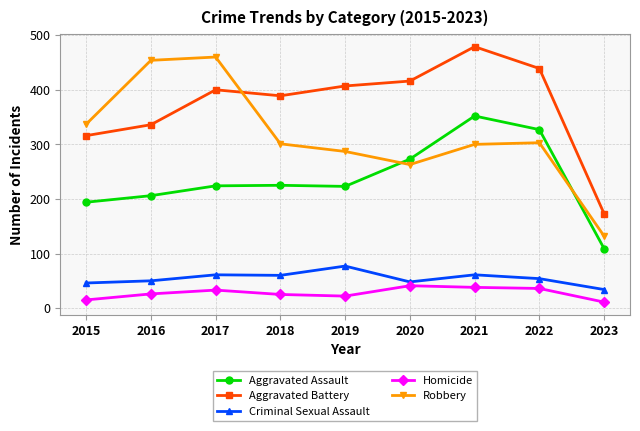

Count the number of categories in the chart.

9